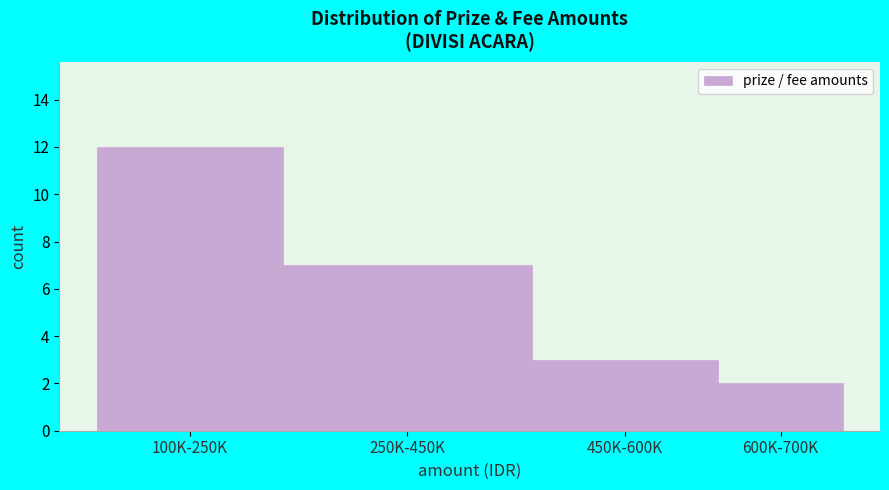

Reading right to left, what are all the values shown in this chart?

600K-700K=2	450K-600K=3	250K-450K=7	100K-250K=12